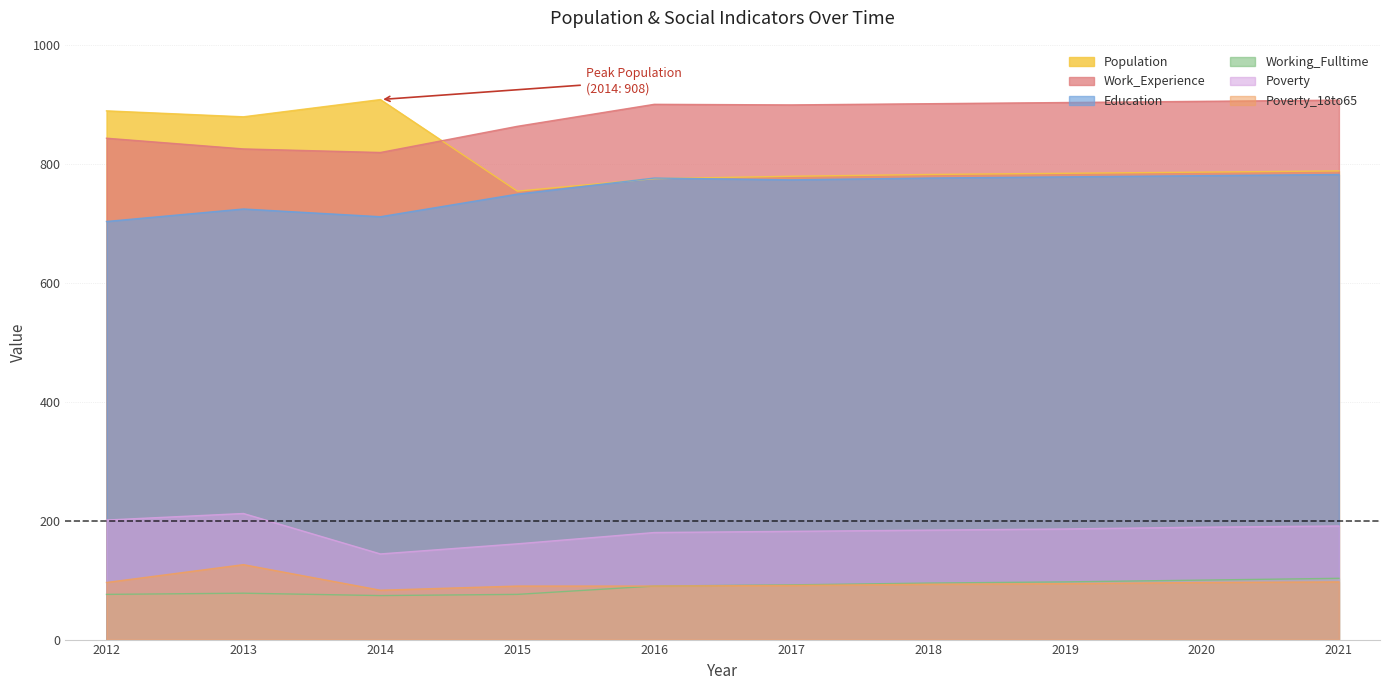

Rank the series at 2016 from lowest to highest value.

Working_Fulltime, Poverty_18to65, Poverty, Population, Education, Work_Experience